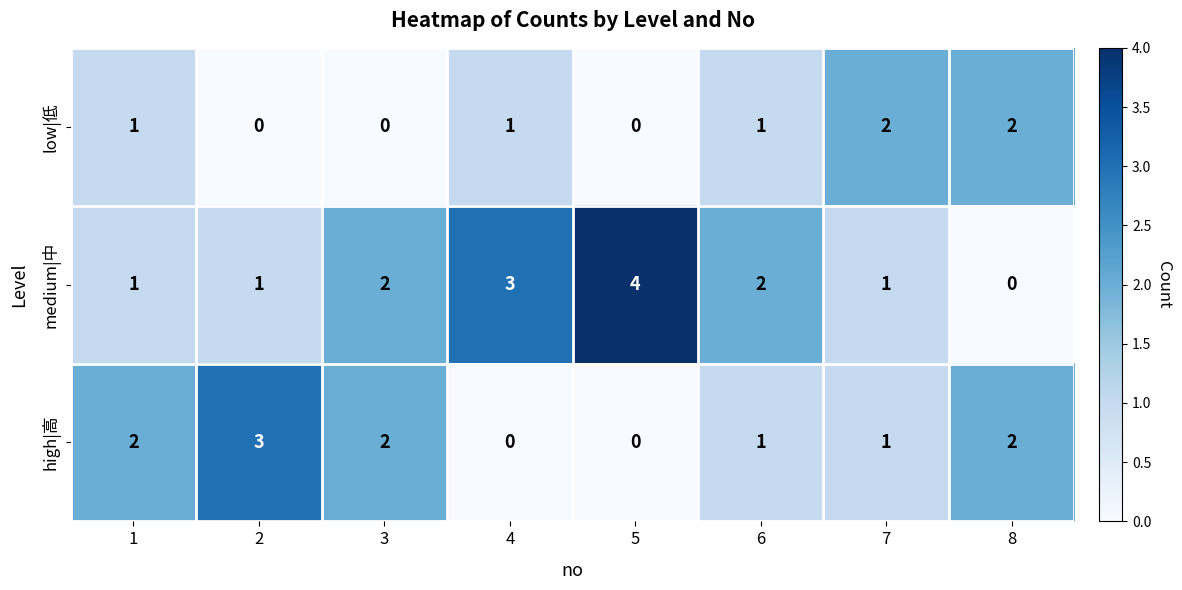

Which series changed the most between 1 and 5?

medium|中